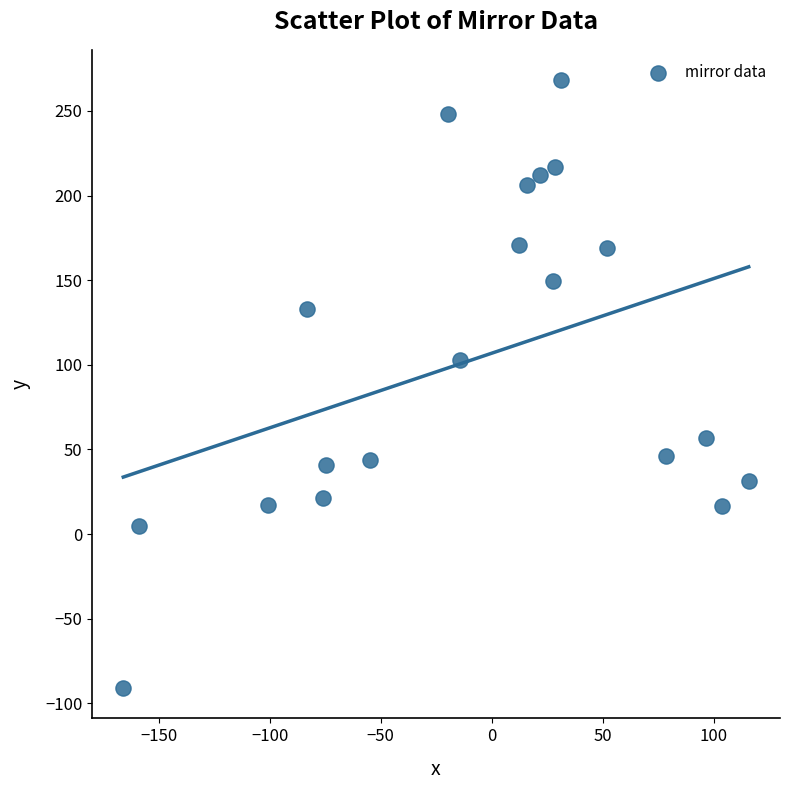

What is the range of Y values (max minus min)?

359.1